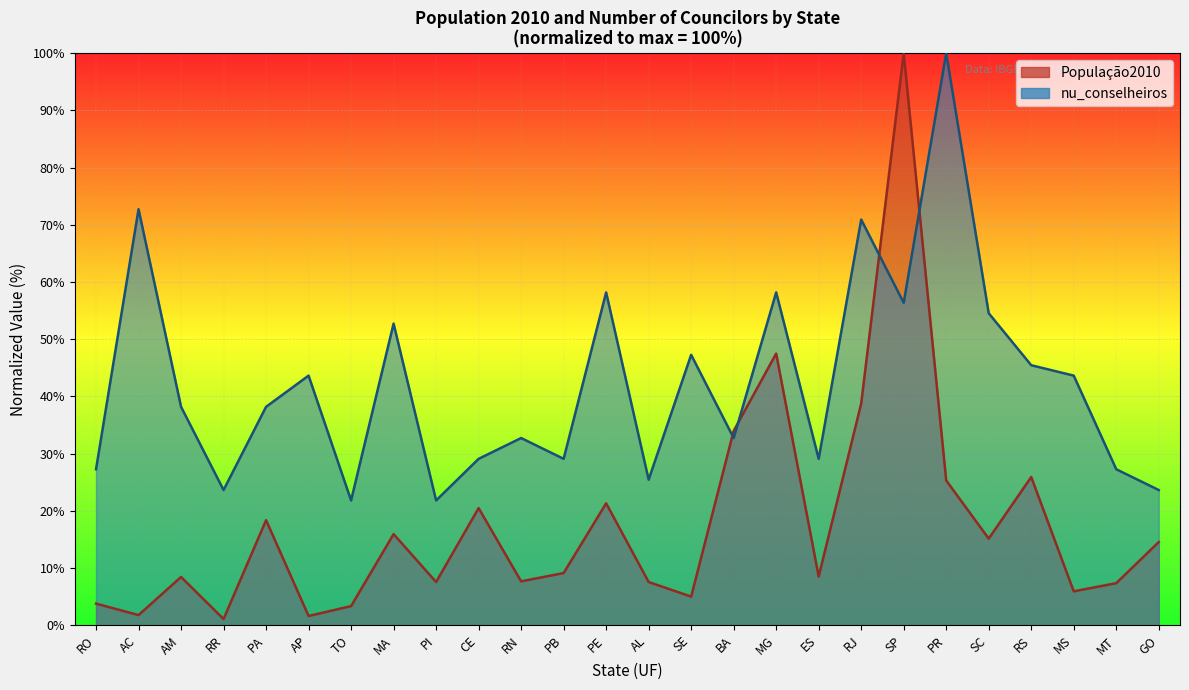

Where is nu_conselheiros nearest to the value 60?

PE